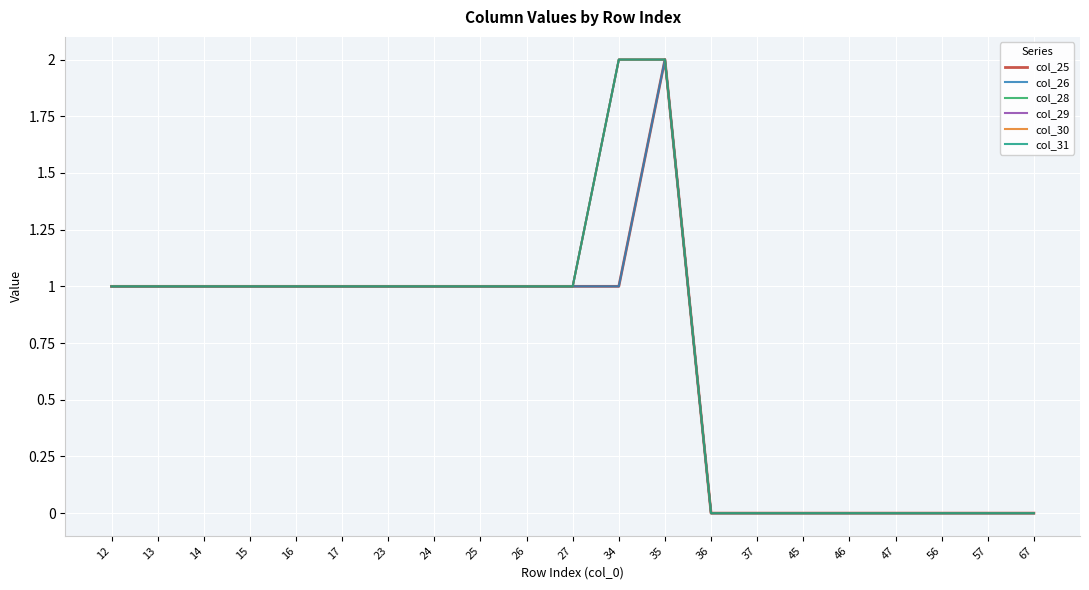

The col_30 series shows 2 at 34. True or false?

True